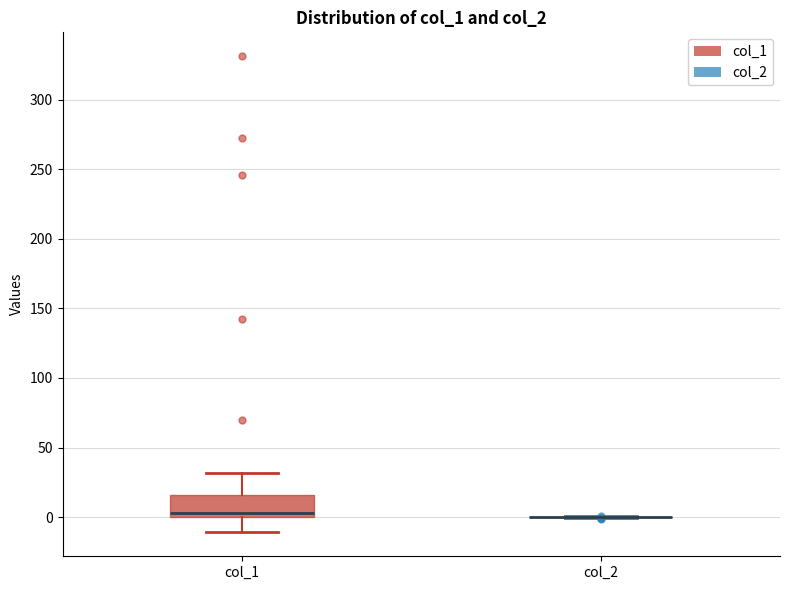

Reading left to right, read every box against the y-axis: the position of its median line, the range the box covers, and the ends of its whiskers. The values are not printed on the chart, so give them approximately, as read against the axis.

col_1: median 5, box 0 to 15, whiskers -10 to 30
col_2: box collapsed to a line at 0, whiskers 0 to 0